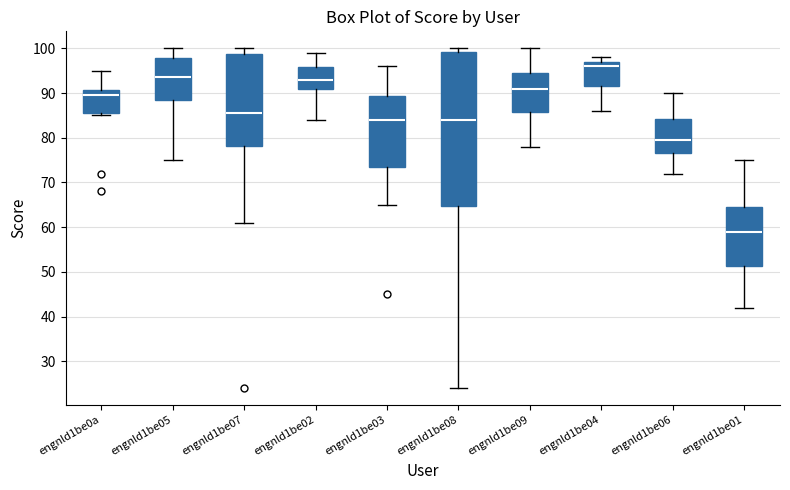

Reading left to right, transcribe this box plot: for each box, give where its median line is, the range the box spans, and where its two whiskers end, as read against the y-axis. The values are not printed on the chart, so give them approximately, as read against the axis.

engnld1be0a: median 90, box 86 to 91, whiskers 85 to 95
engnld1be05: median 94, box 89 to 98, whiskers 75 to 100
engnld1be07: median 86, box 78 to 99, whiskers 61 to 100
engnld1be02: median 93, box 91 to 96, whiskers 84 to 99
engnld1be03: median 84, box 74 to 89, whiskers 65 to 96
engnld1be08: median 84, box 65 to 99, whiskers 24 to 100
engnld1be09: median 91, box 86 to 95, whiskers 78 to 100
engnld1be04: median 96, box 92 to 97, whiskers 86 to 98
engnld1be06: median 80, box 77 to 84, whiskers 72 to 90
engnld1be01: median 59, box 51 to 65, whiskers 42 to 75